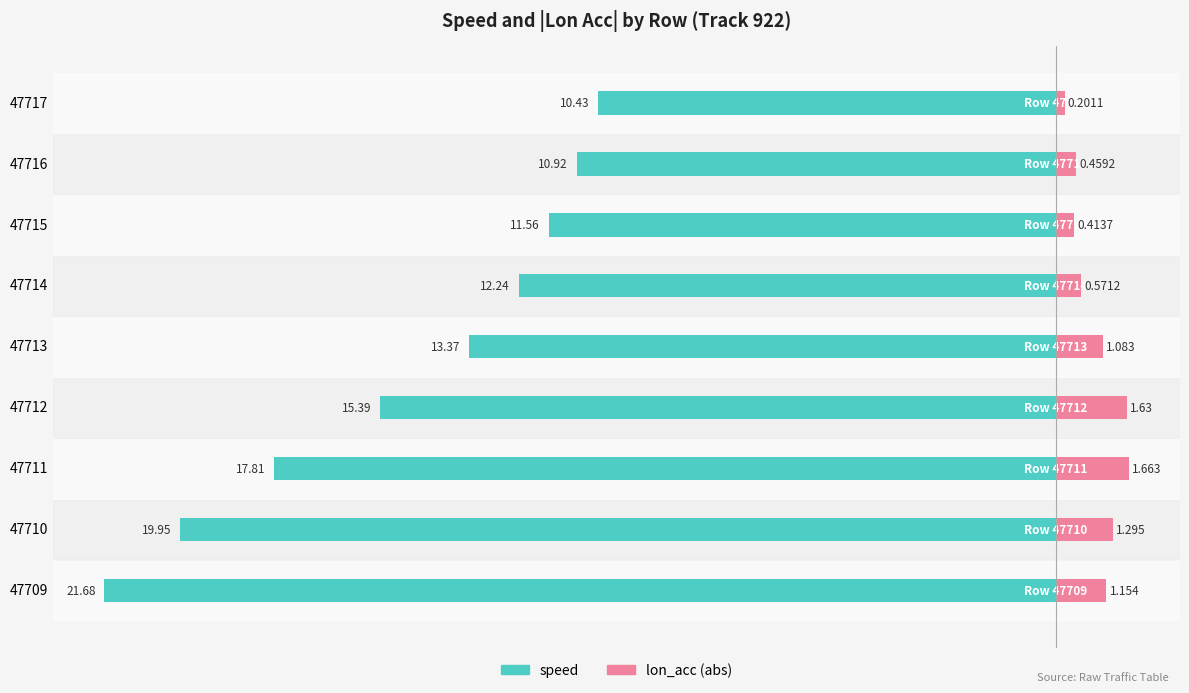

How many data points does each series have?

9